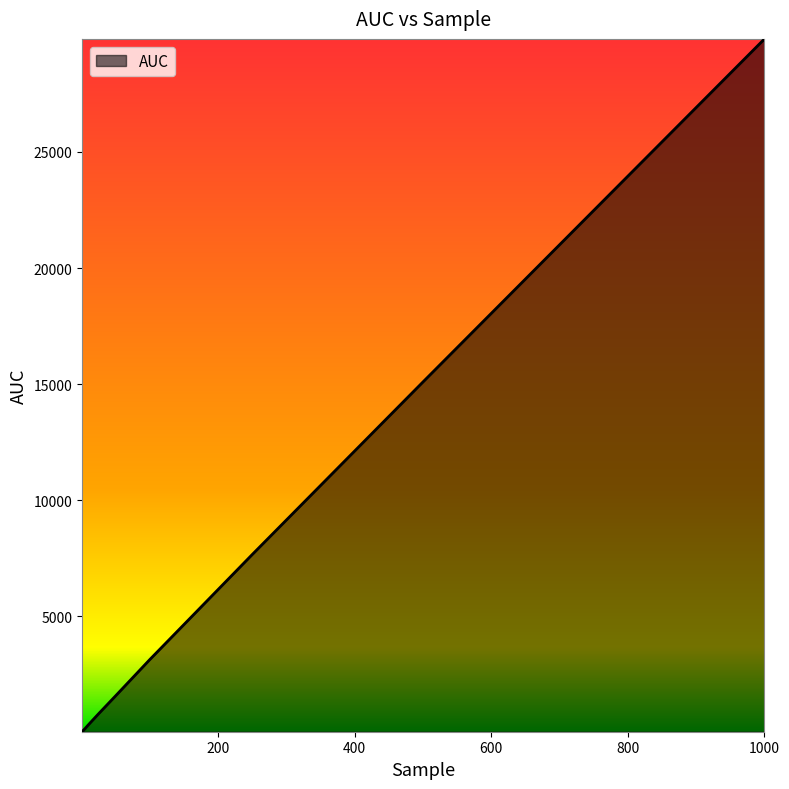

What is the difference between the maximum and minimum values?

29827.9